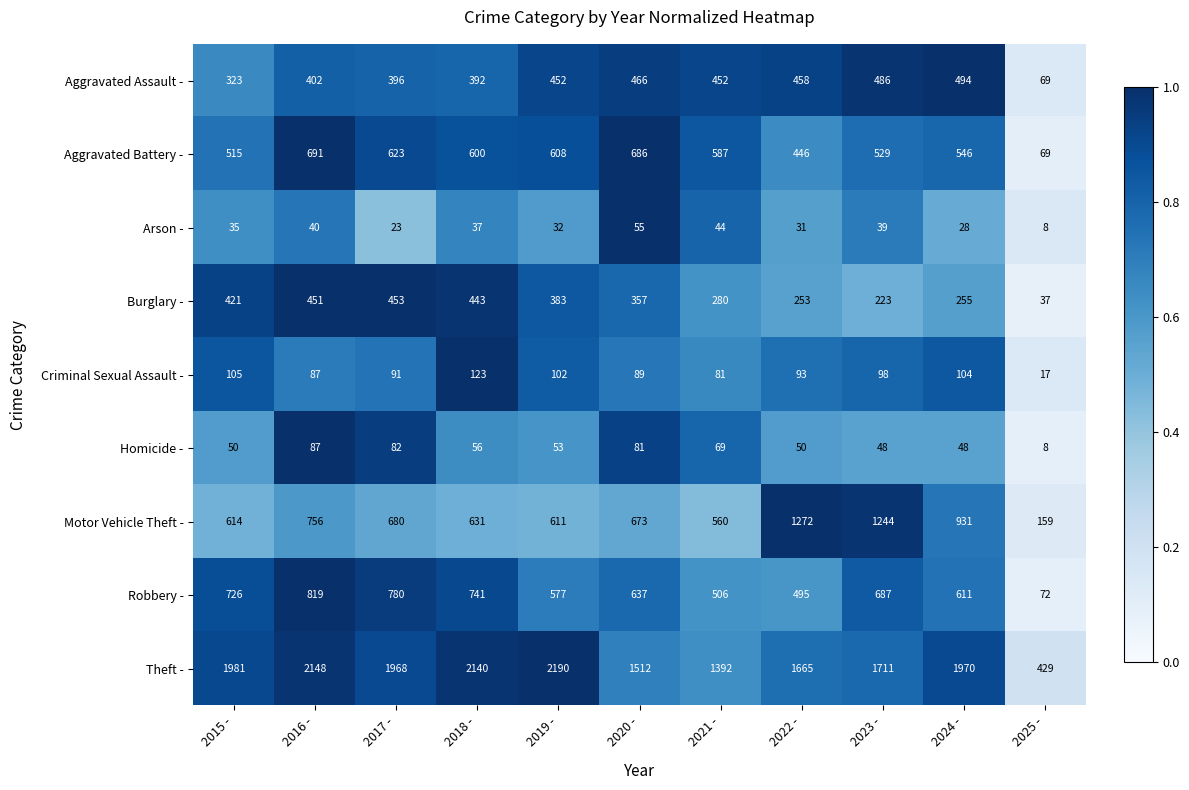

Where does the Theft - series first go above 1968?

2015 -